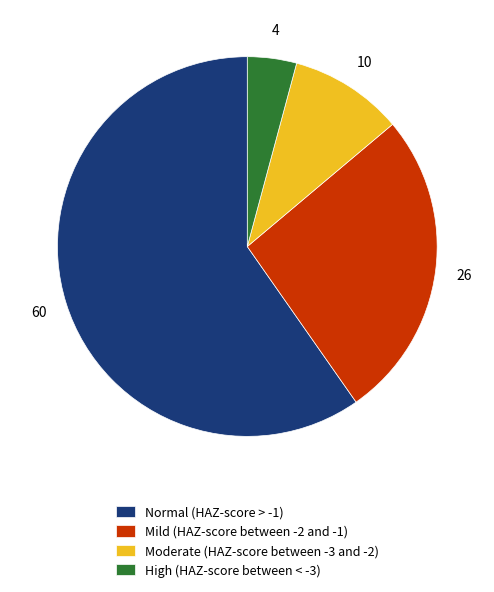

Which has a higher value, Mild (HAZ-score between -2 and -1) or High (HAZ-score between < -3)?

Mild (HAZ-score between -2 and -1)